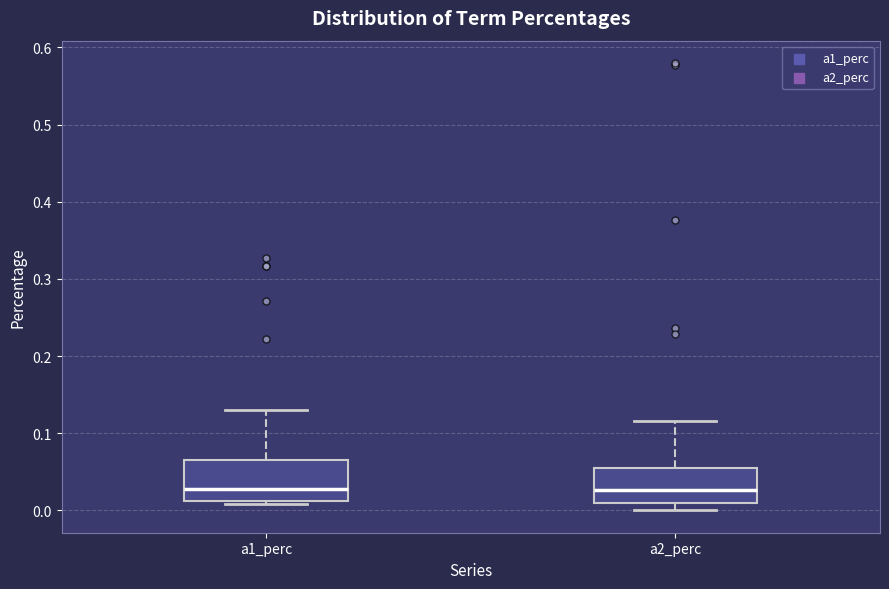

Reading left to right, read every box against the y-axis: the position of its median line, the range the box covers, and the ends of its whiskers. The values are not printed on the chart, so give them approximately, as read against the axis.

a1_perc: median 0.03, box 0.01 to 0.06, whiskers 0.01 (just below the box's lower edge) to 0.13
a2_perc: median 0.03, box 0.01 to 0.05, whiskers 0.00 to 0.12